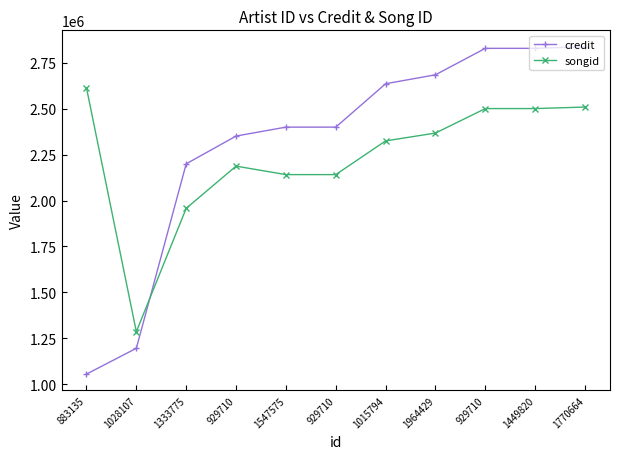

What are all the series names shown in the legend?

credit, songid